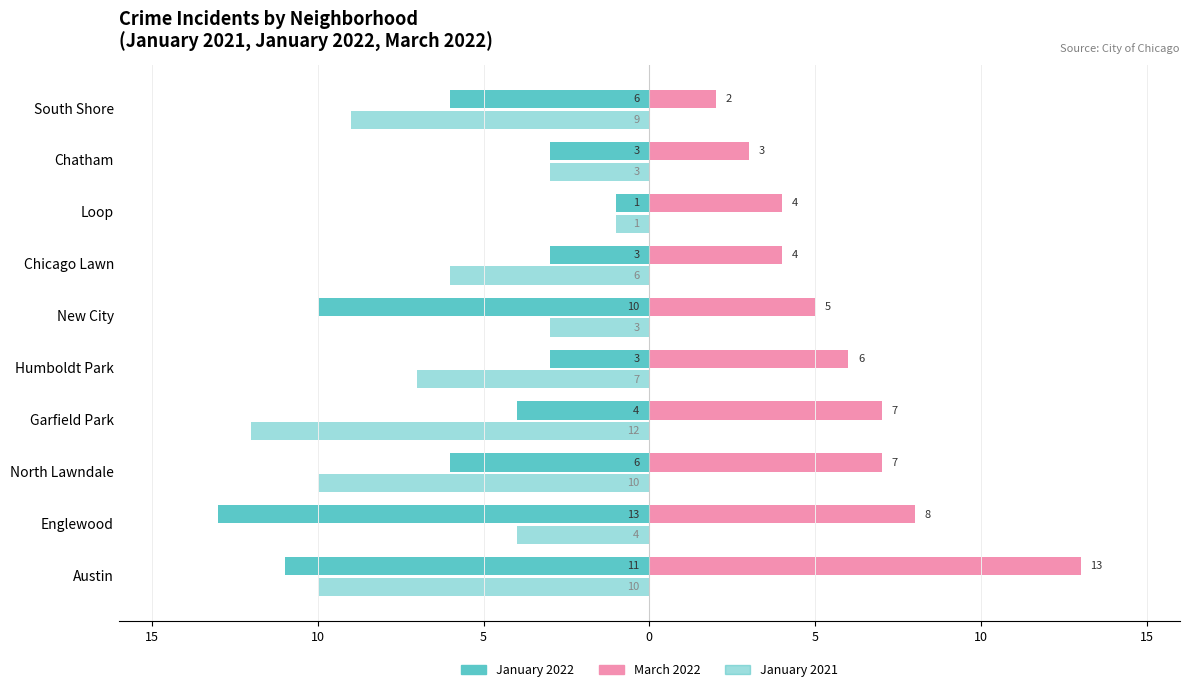

What is the greatest value displayed?

13